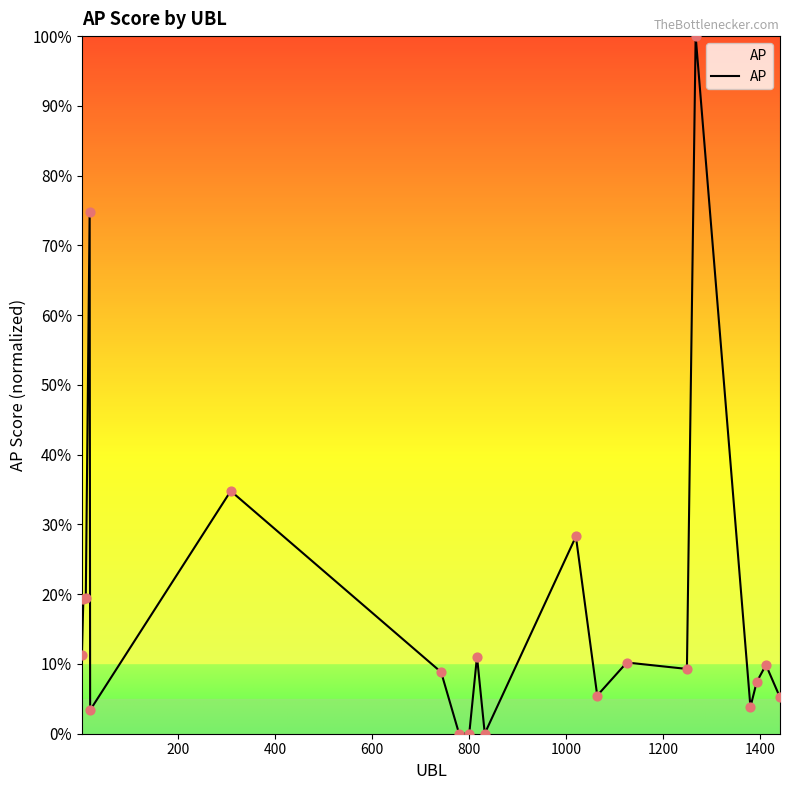

What is the difference between the maximum and minimum values?

100.0